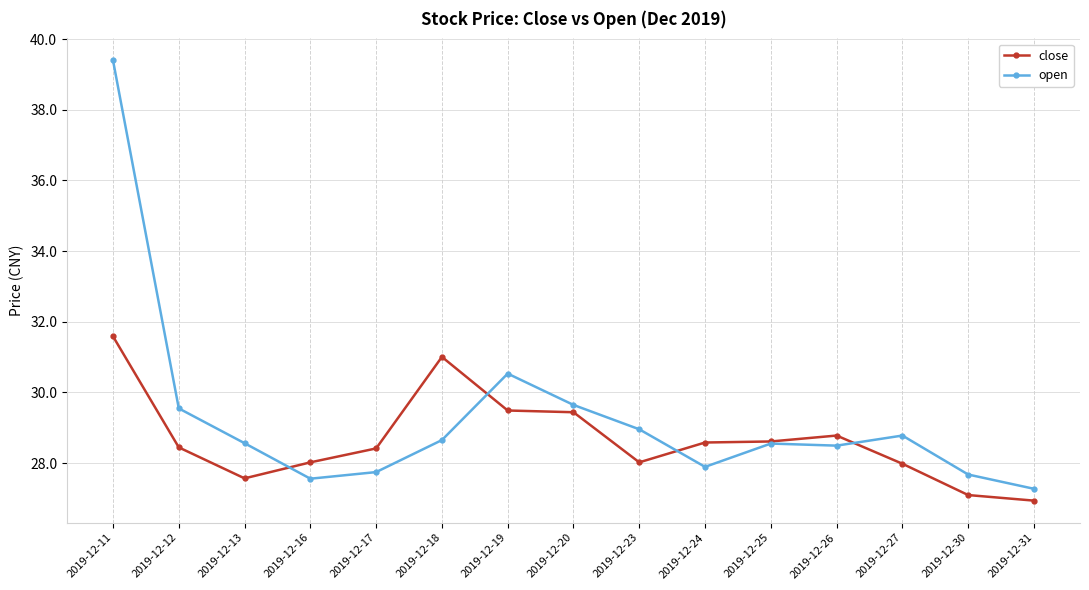

Is it true that close equals 28.0 at 2019-12-23?

True